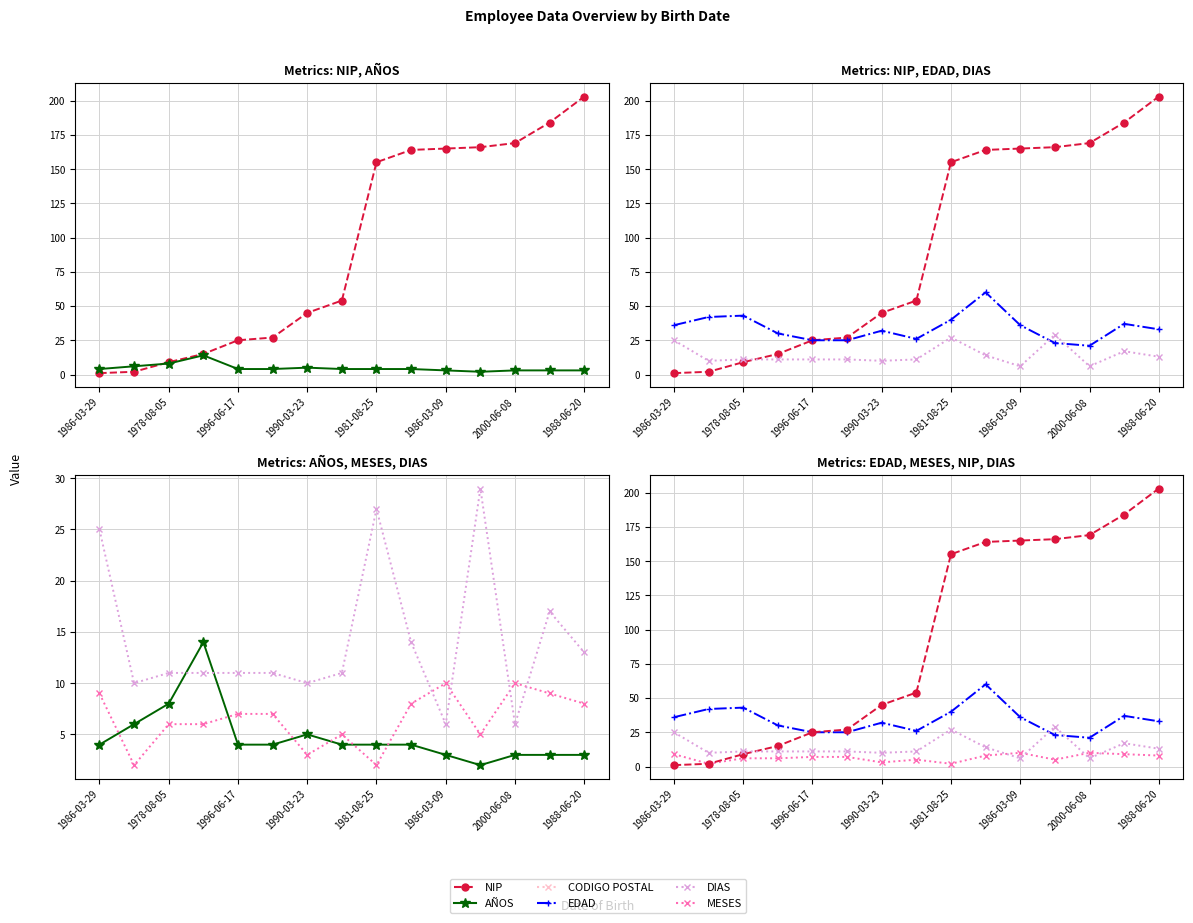

Rank the series at 1981-08-25 from highest to lowest value.

NIP, EDAD, DIAS, AÑOS, MESES